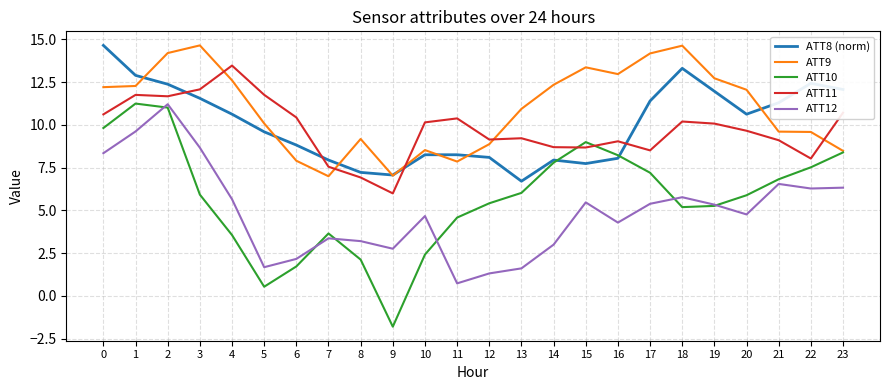

What is the difference between the maximum and minimum values in the ATT12 series?

10.5